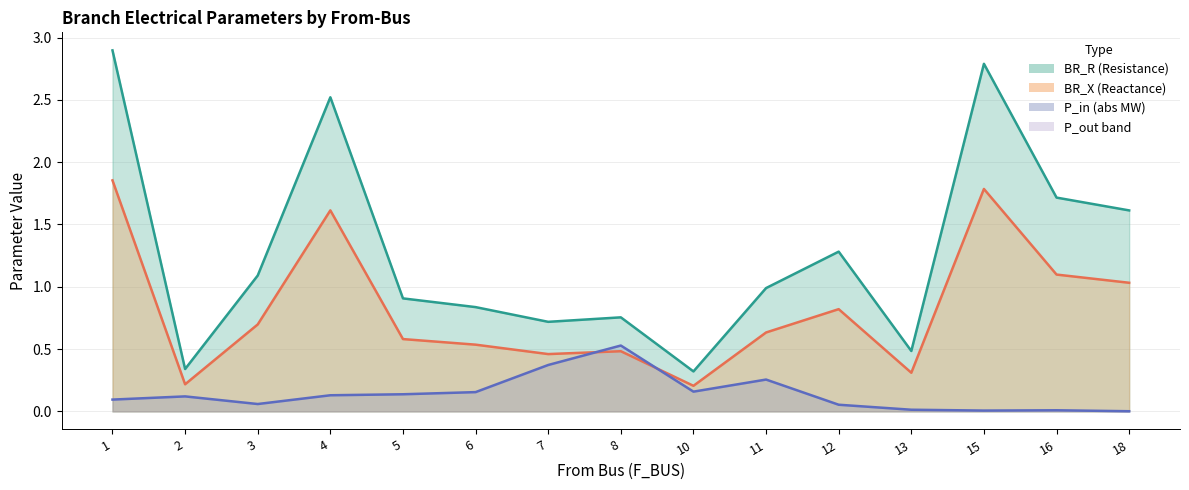

What is the maximum value for BR_R?

2.9